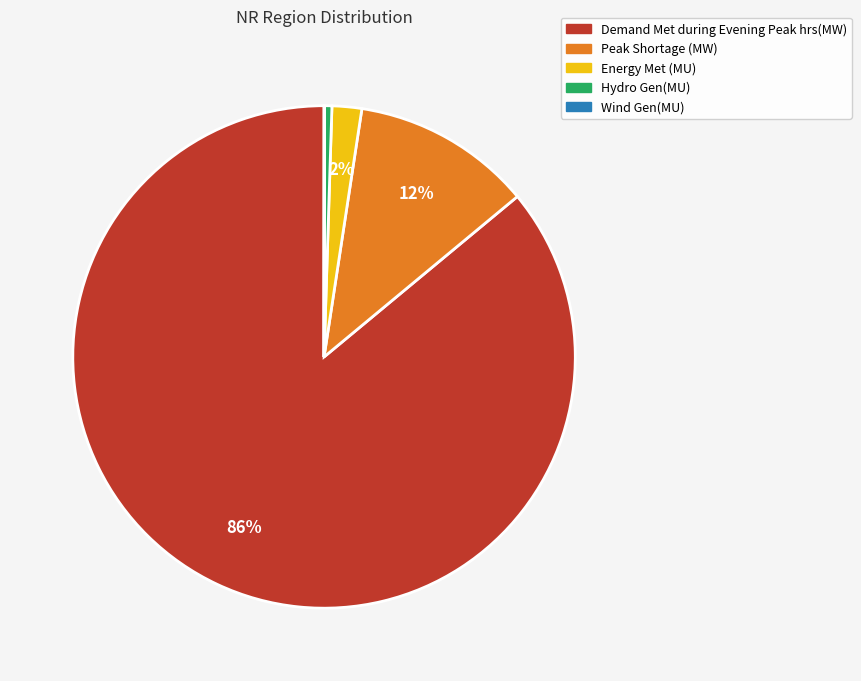

To the nearest percent, what percentage of the pie is Demand Met during Evening Peak hrs(MW)?

86%